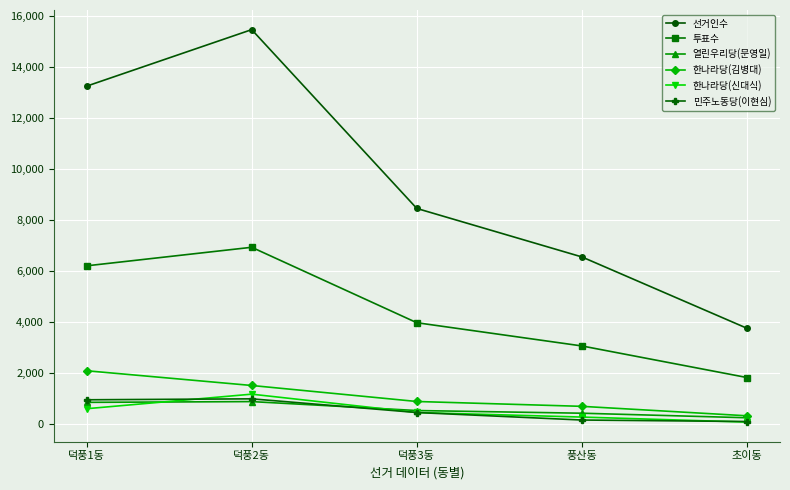

Which series changed the most between 풍산동 and 초이동?

선거인수